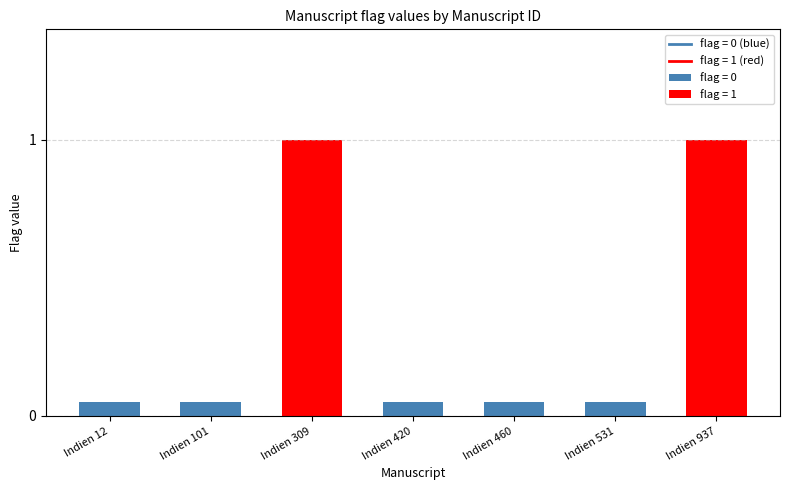

How many data points does each series have?

7